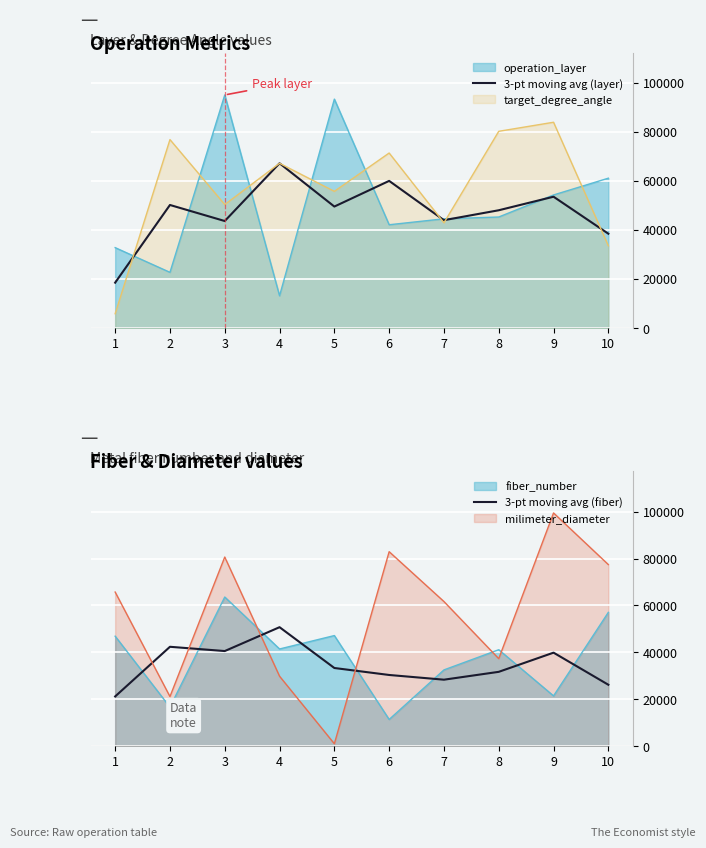

What is the difference between the 3-pt moving avg (fiber) values at 5 and 9?

6547.3